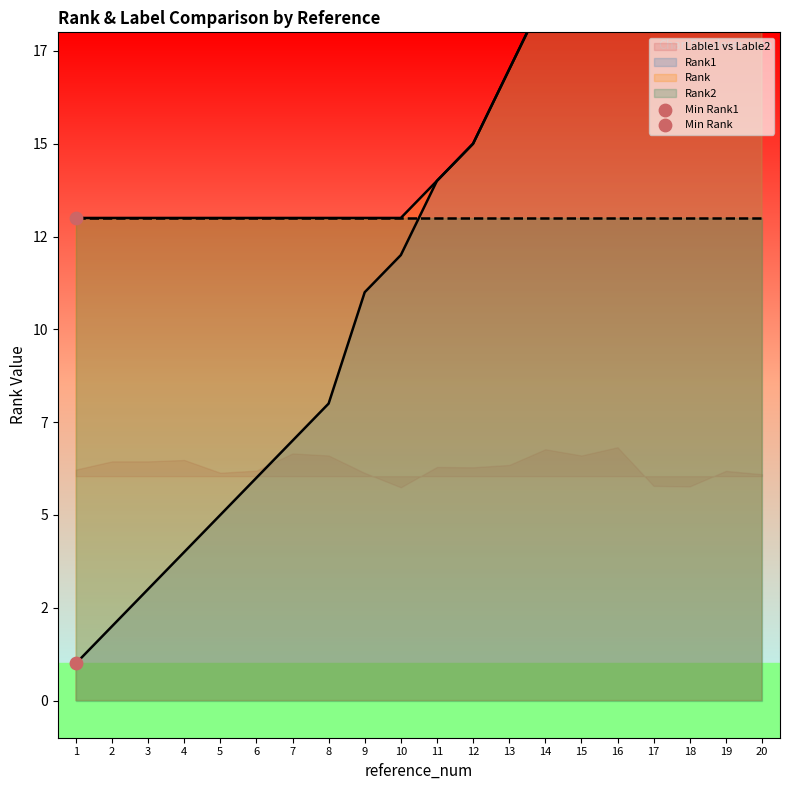

Which series has the largest total across all categories?

Rank